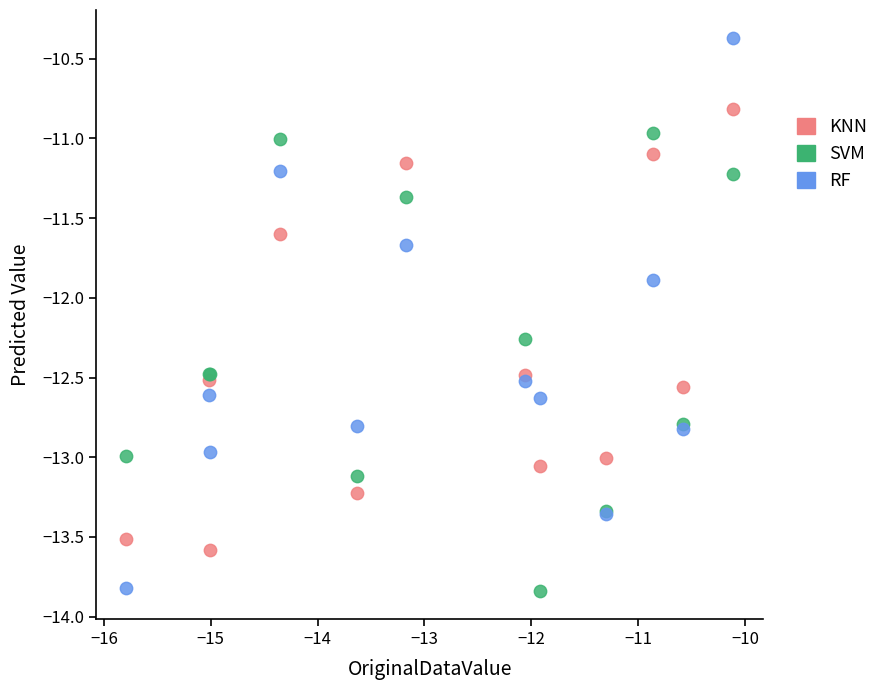

What is the X range (max minus min) for the scatter plot?

5.7